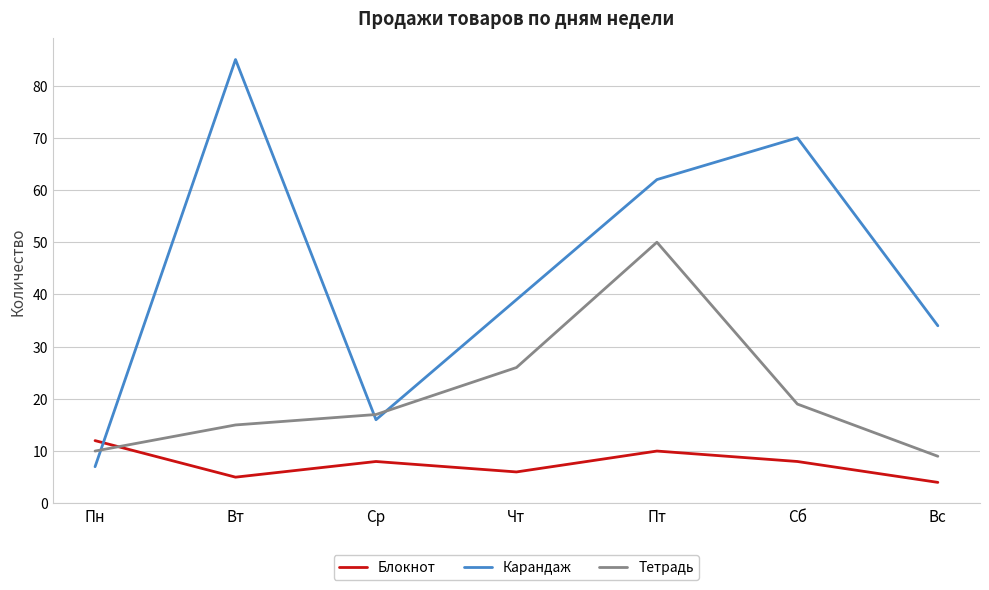

True or false: Тетрадь has a value of 32 at Пт.

False